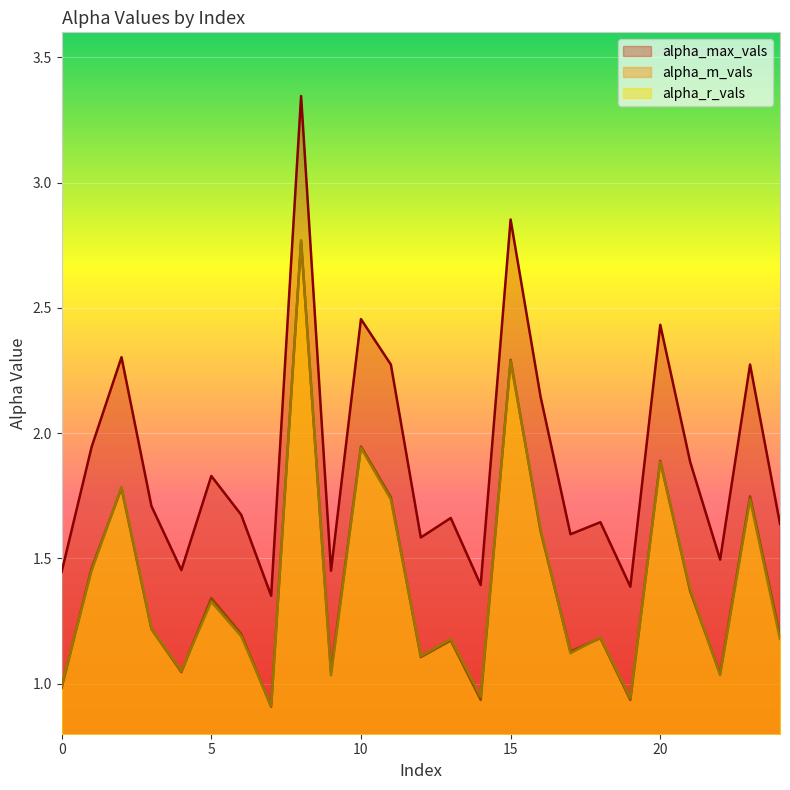

Rank the series at 9 from highest to lowest value.

alpha_max_vals, alpha_m_vals, alpha_r_vals